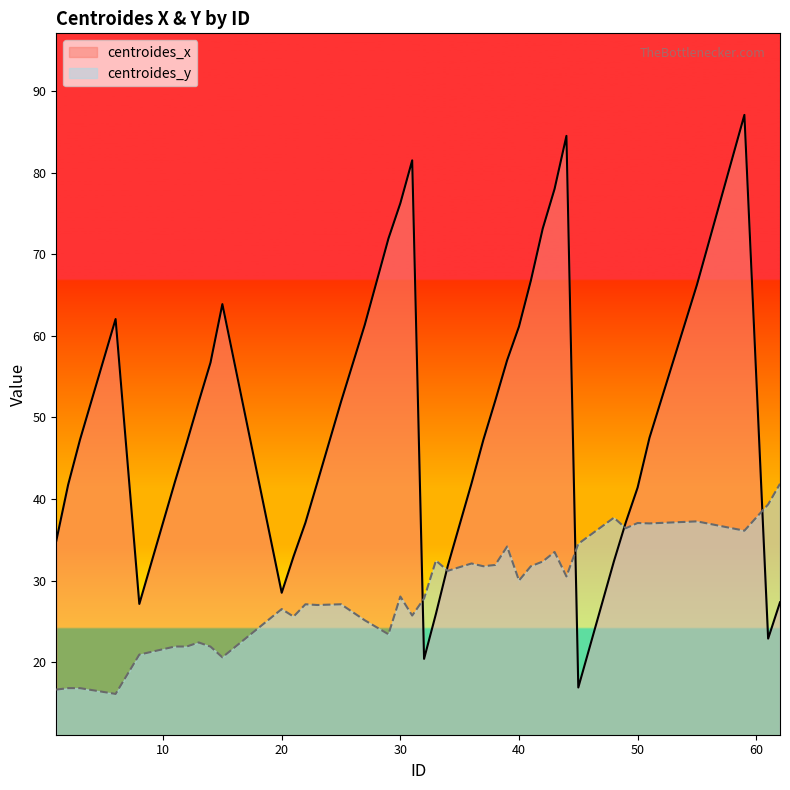

How many lines are shown in the chart?

2